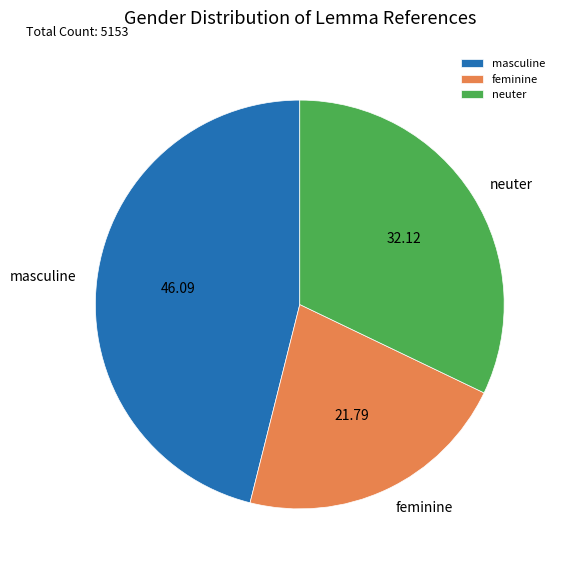

What is the smallest slice in the pie chart?

feminine